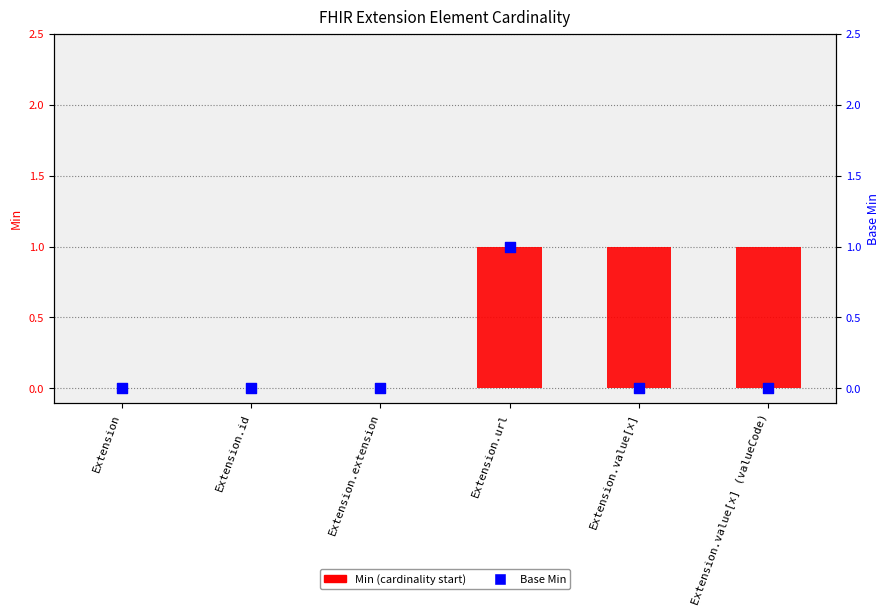

Which series has the largest total across all categories?

Min (cardinality start)